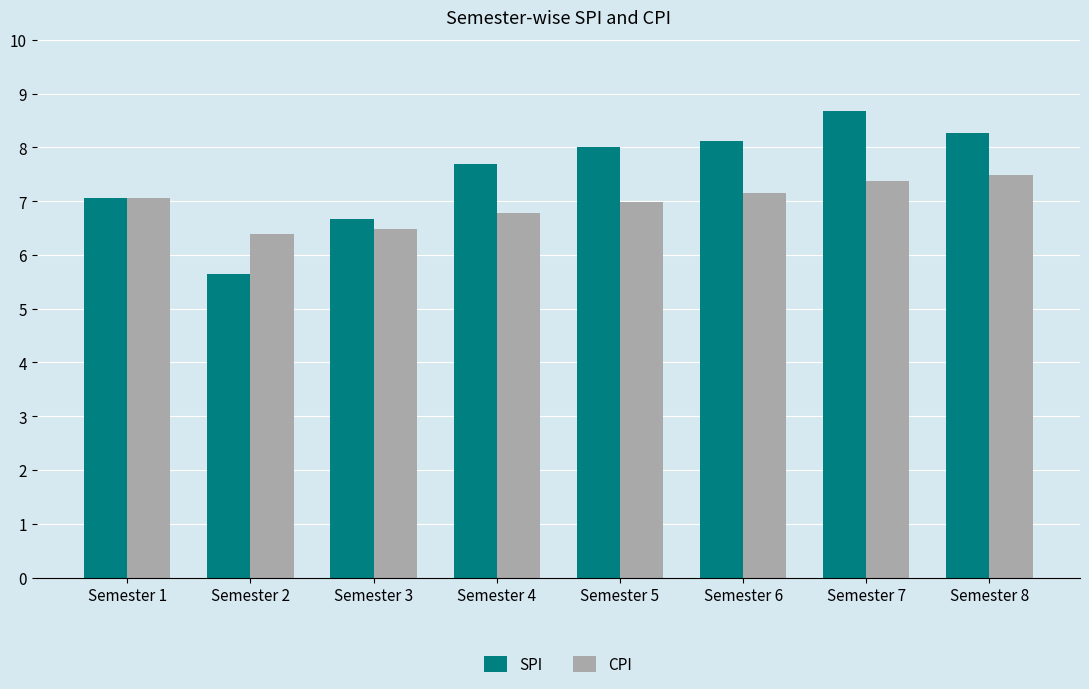

What is the average value of the SPI series?

7.5